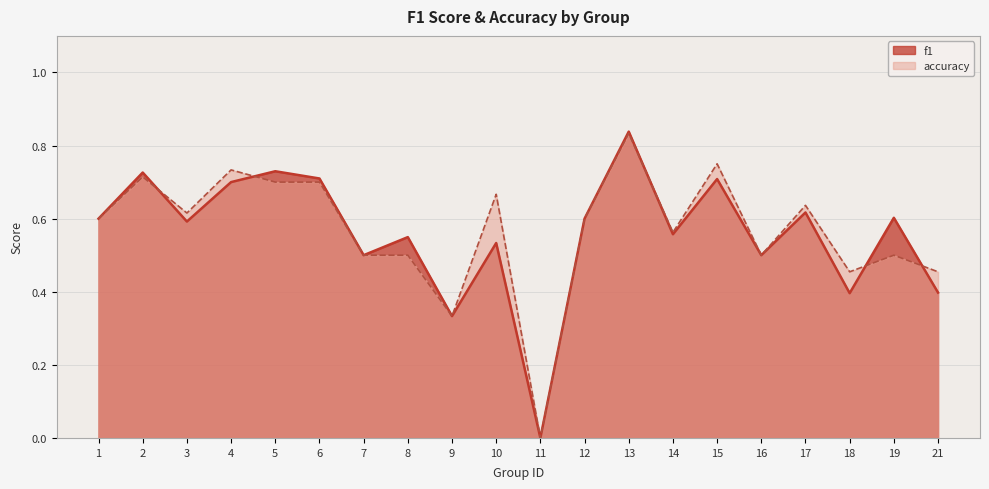

What is the total value across all series at 5?

1.4